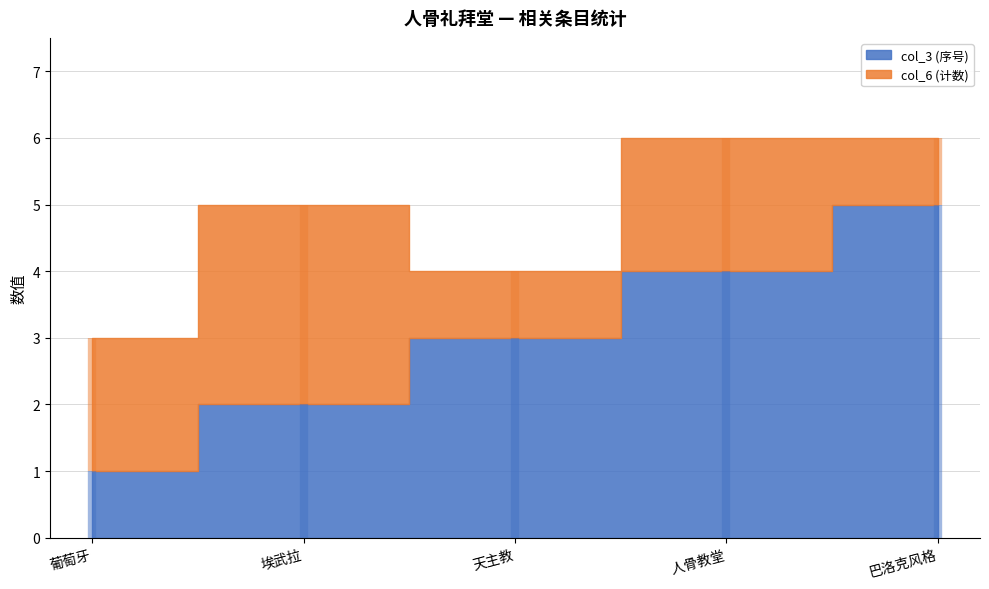

What is the spread (max minus min) of values at 天主教?

2